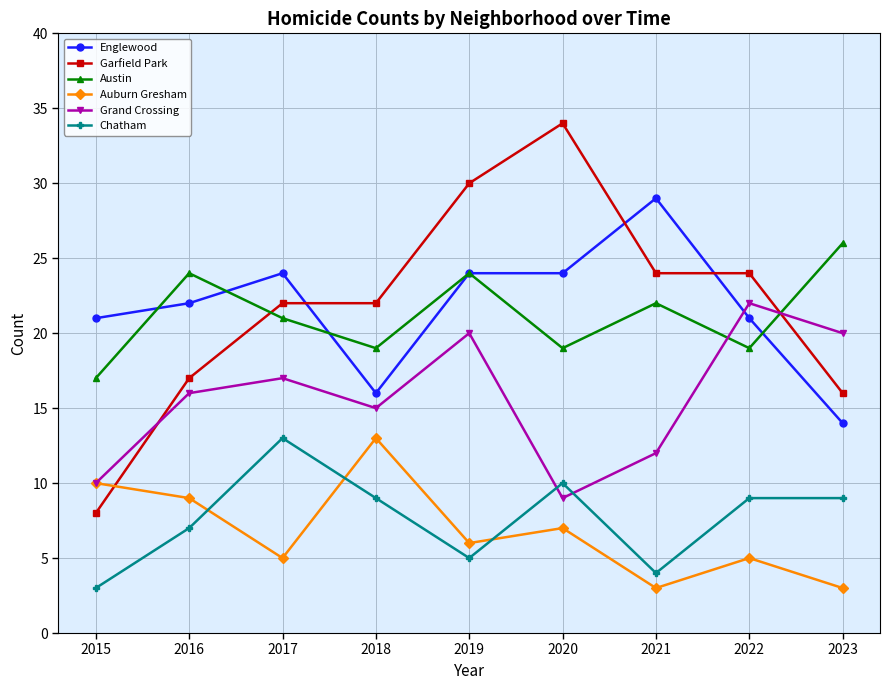

Reading left to right, what are all the values shown in this chart?

Englewood: 21	22	24	16	24	24	29	21	14
Garfield Park: 8	17	22	22	30	34	24	24	16
Austin: 17	24	21	19	24	19	22	19	26
Auburn Gresham: 10	9	5	13	6	7	3	5	3
Grand Crossing: 10	16	17	15	20	9	12	22	20
Chatham: 3	7	13	9	5	10	4	9	9